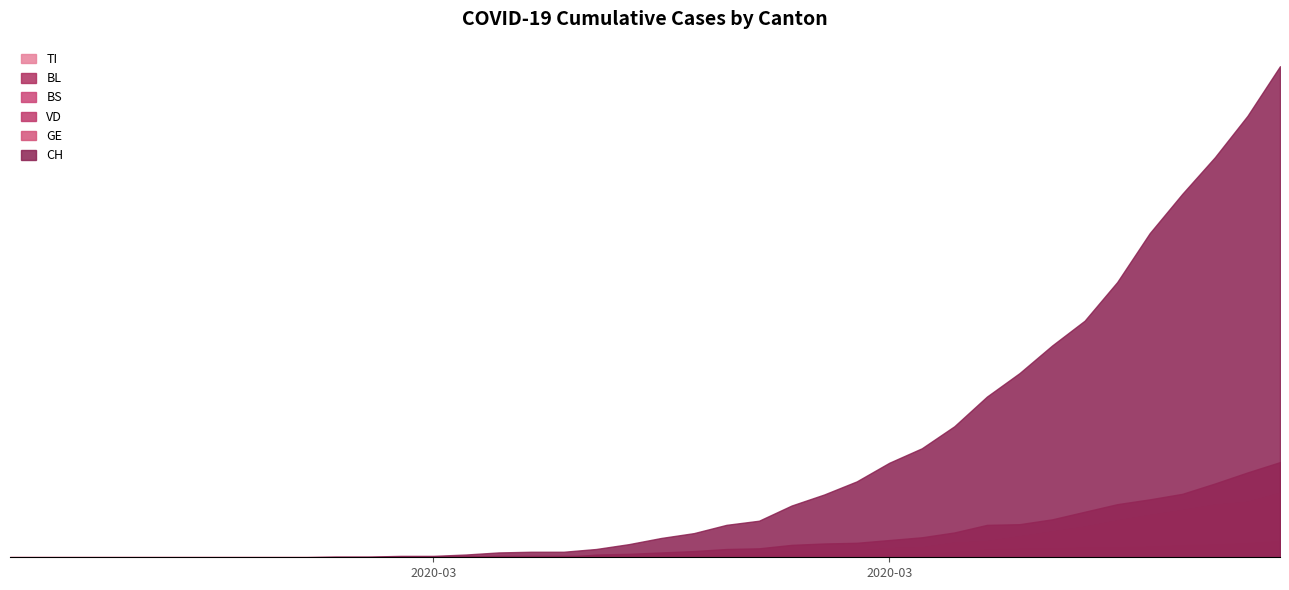

Reading right to left, extract all data points from this chart.

CH: 712	640	580	527	470	399	343	307	267	233	190	158	137	110	91	75	53	47	35	28	19	12	8	8	7	4	2	2	1	1	0	0	0	0	0	0	0	0	0	0
VD: 138	123	107	92	84	77	66	55	48	47	36	29	25	21	20	18	13	12	9	7	5	4	0	0	0	1	0	0	0	0	0	0	0	0	0	0	0	0	0	0
GE: 93	80	76	68	61	53	44	37	30	23	21	14	13	9	8	8	6	5	4	3	3	1	1	1	1	1	0	0	0	0	0	0	0	0	0	0	0	0	0	0
TI: 0	0	0	0	0	0	0	0	0	0	0	0	0	0	0	0	0	0	0	0	0	0	0	0	0	0	0	0	0	0	0	0	0	0	0	0	0	0	0	0
BL: 19	14	12	11	10	7	6	6	5	5	5	4	3	3	3	3	2	2	2	2	2	2	2	2	2	1	1	1	0	0	0	0	0	0	0	0	0	0	0	0
BS: 24	21	19	18	16	15	15	13	13	12	8	5	5	5	5	4	4	4	4	4	0	1	1	1	0	0	0	0	0	0	0	0	0	0	0	0	0	0	0	0